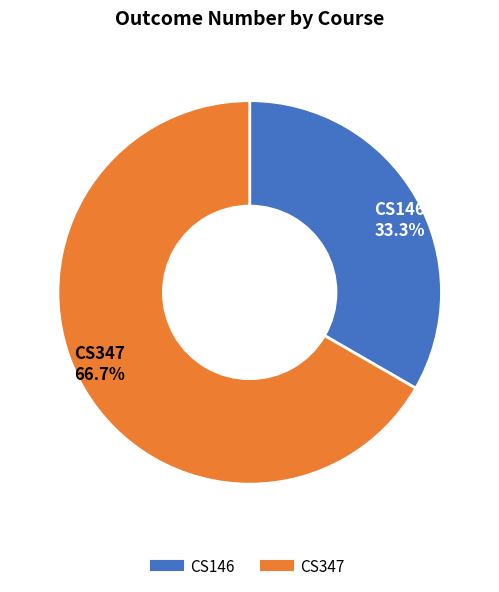

How many slices are in this pie chart?

2